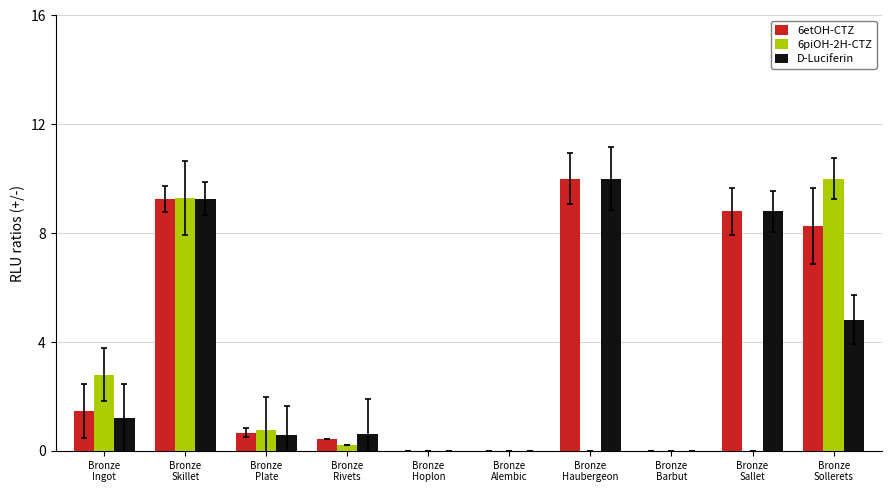

Count the number of categories in the chart.

10